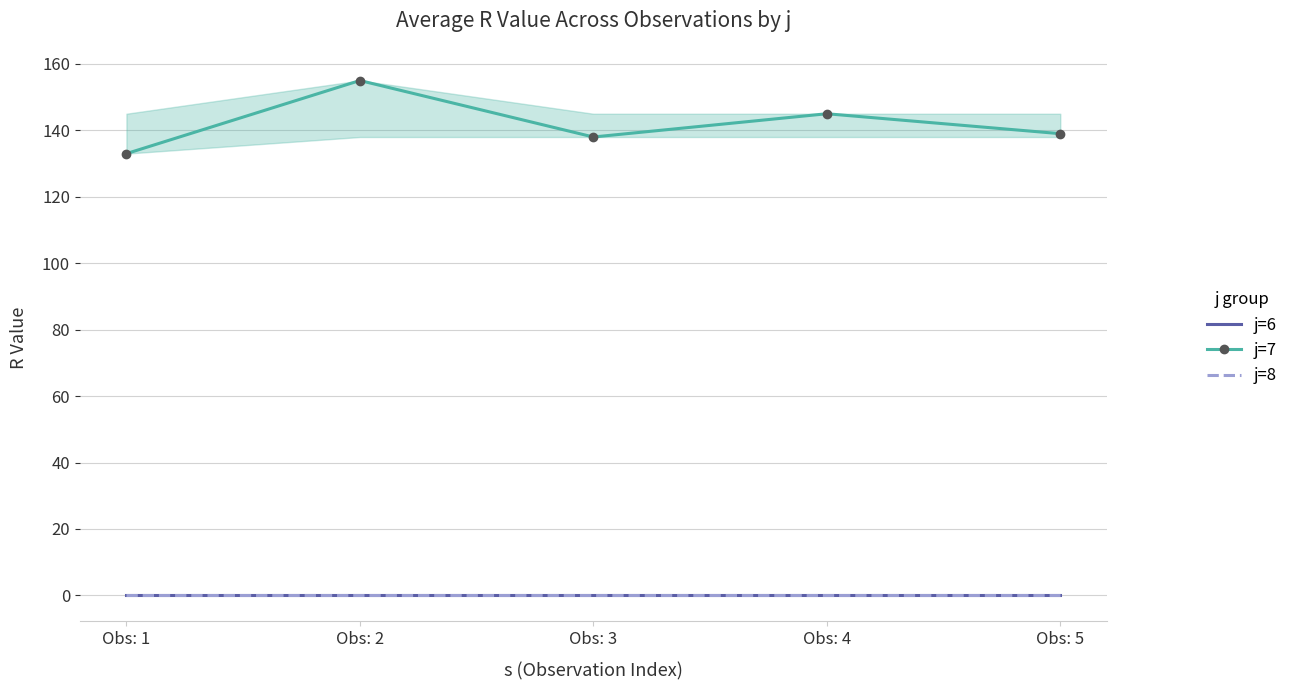

How many values in the j=7 series exceed 139?

2